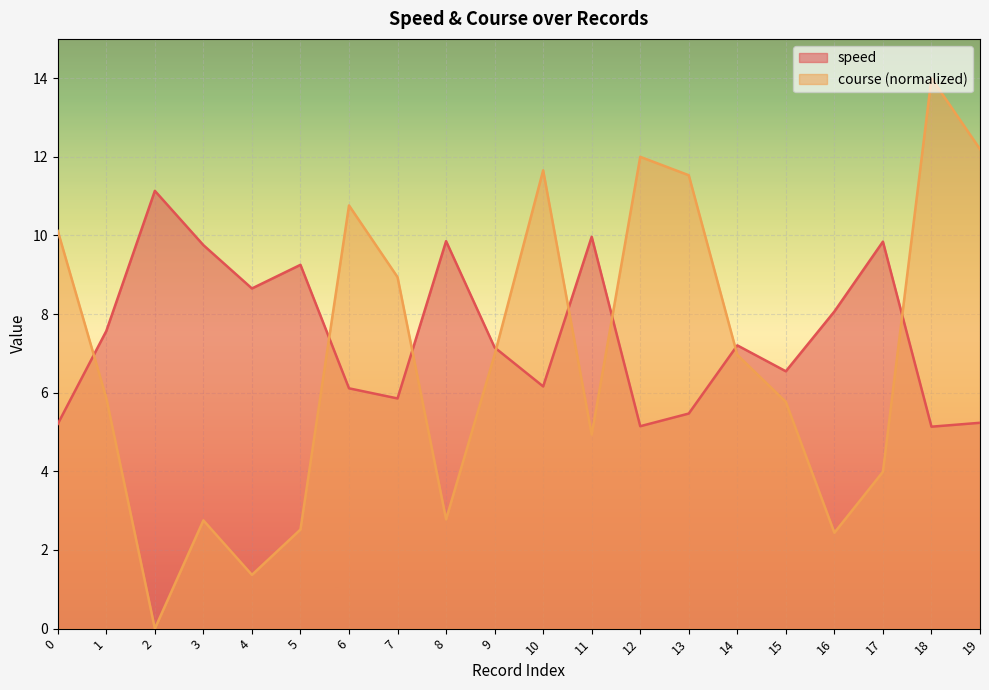

True or false: speed has a value of 9.9 at 8.

True